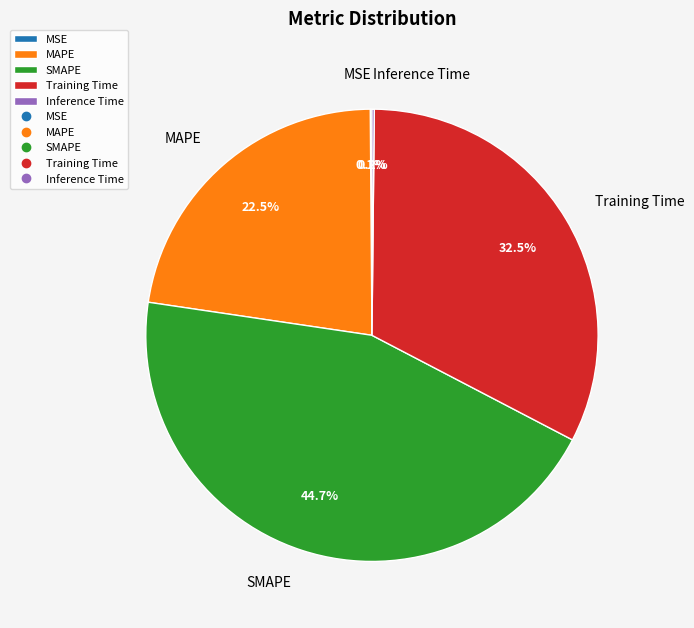

To the nearest percent, what is the difference between the largest and smallest slice percentages?

45%